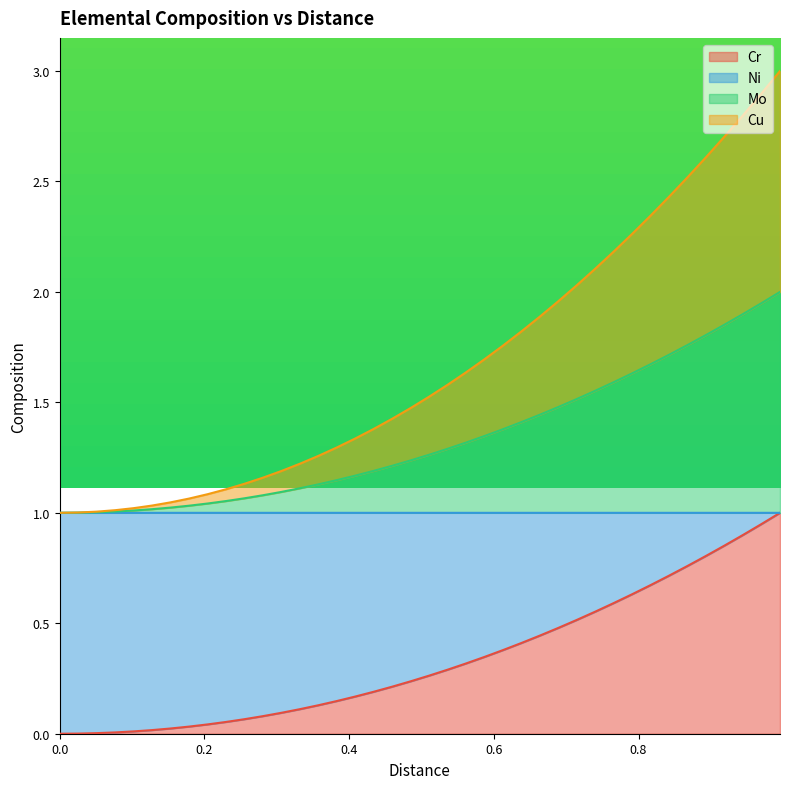

What are all the series names shown in the legend?

Cr, Ni, Mo, Cu